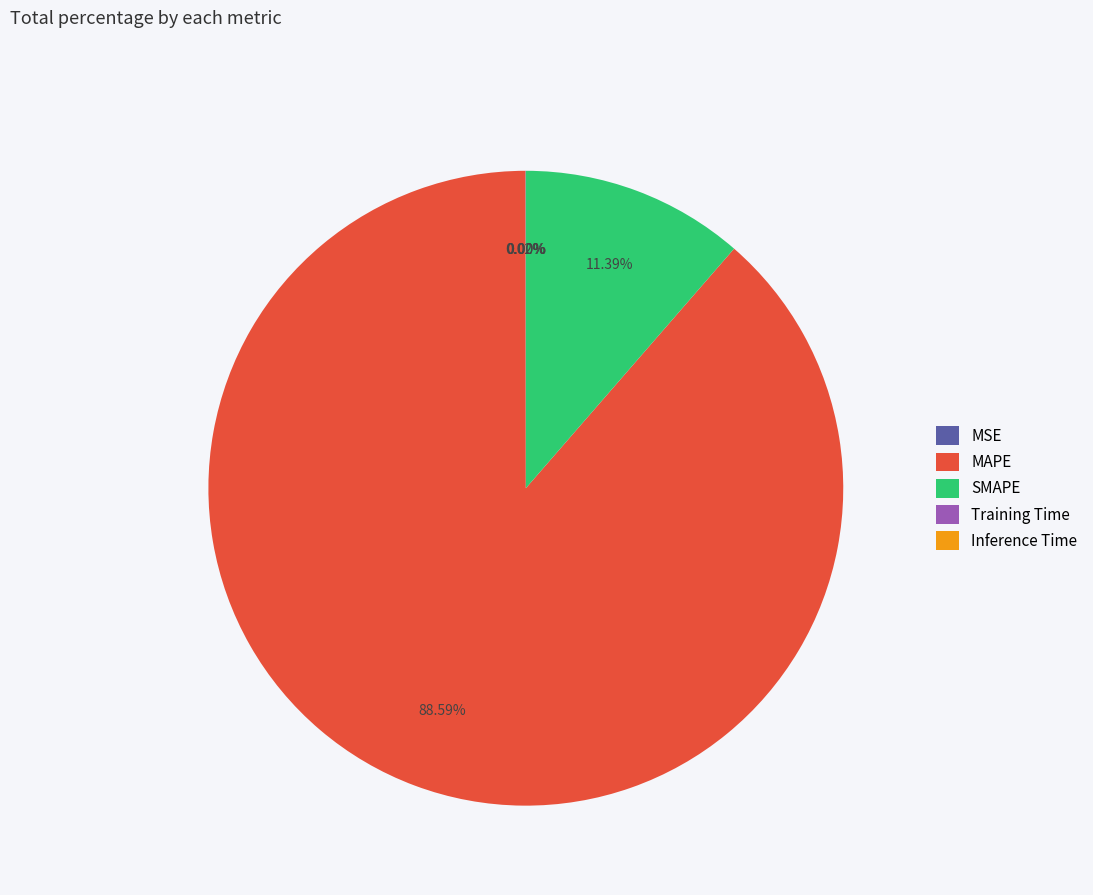

Which slice represents more than half of the pie?

MAPE